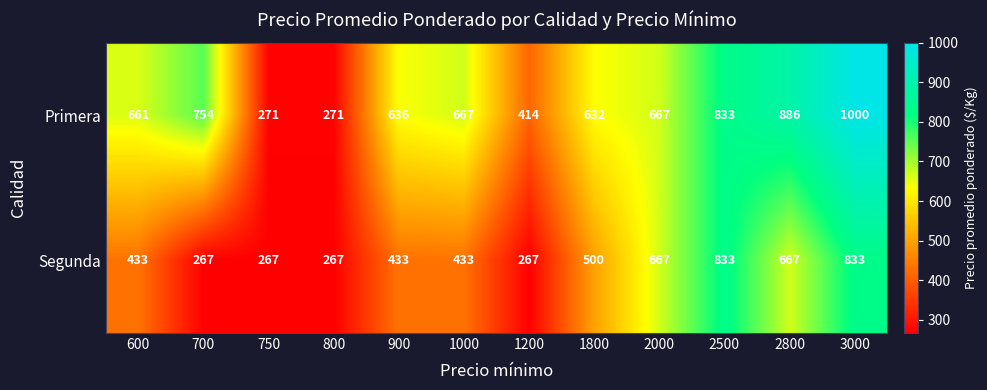

How many distinct data groups are displayed?

2